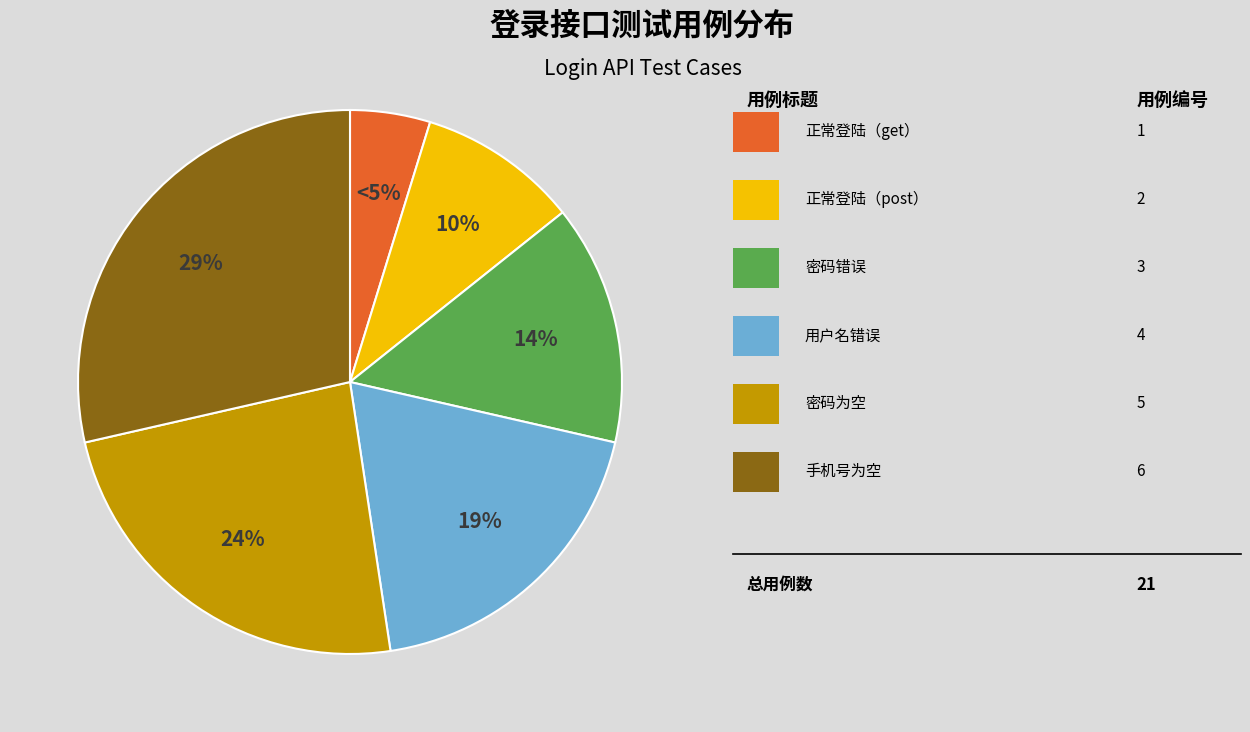

To the nearest percent, what is the difference between the largest and smallest slice percentages?

24%